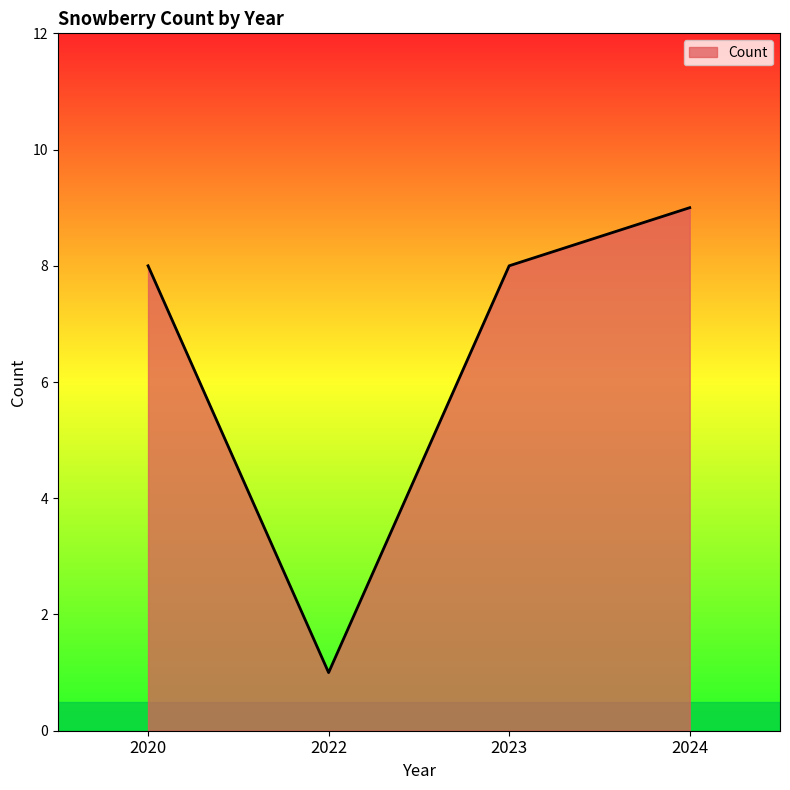

What is the sum of the values at 2020 and 2022?

9